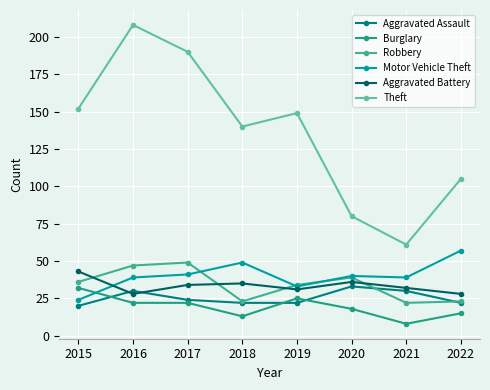

How many lines are shown in the chart?

6